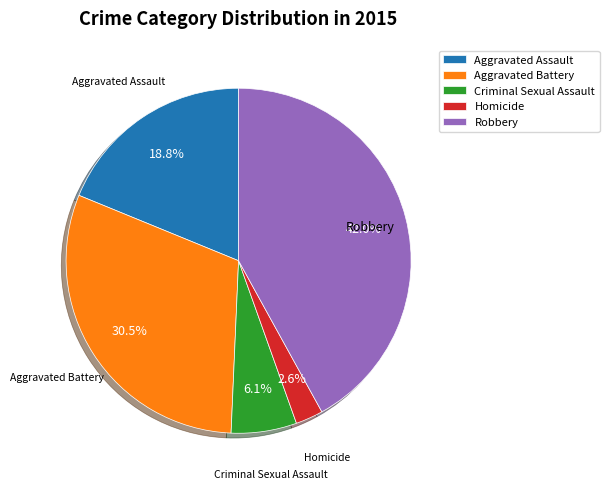

What is the smallest slice in the pie chart?

Homicide